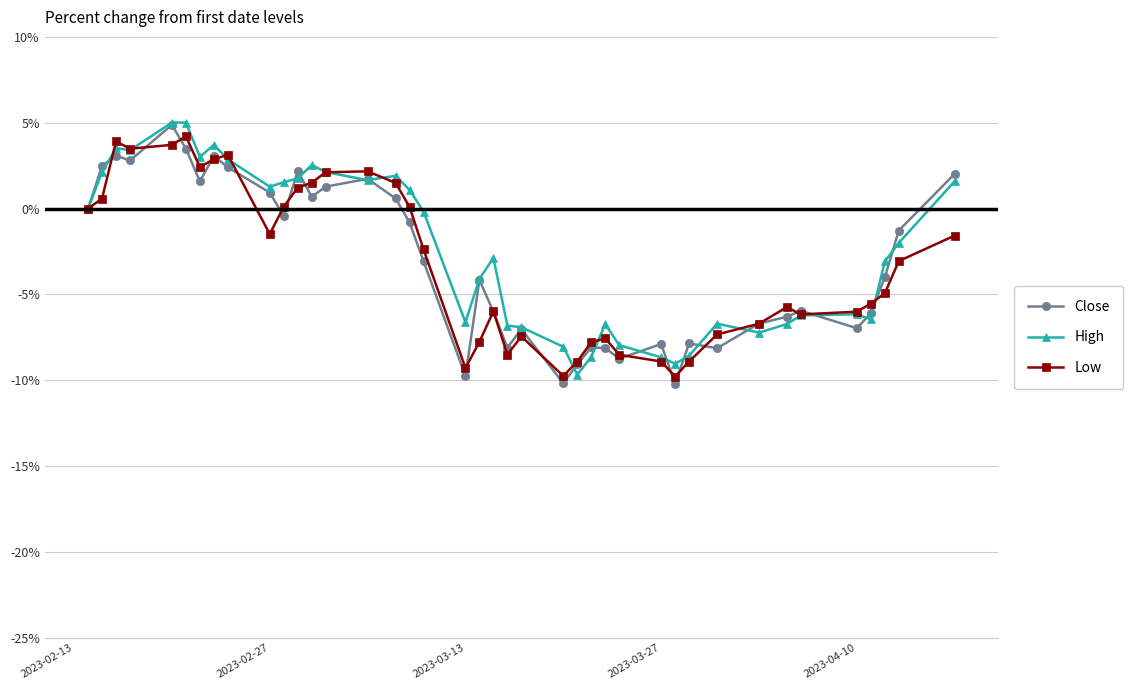

True or false: Close and Low cross at least once.

True